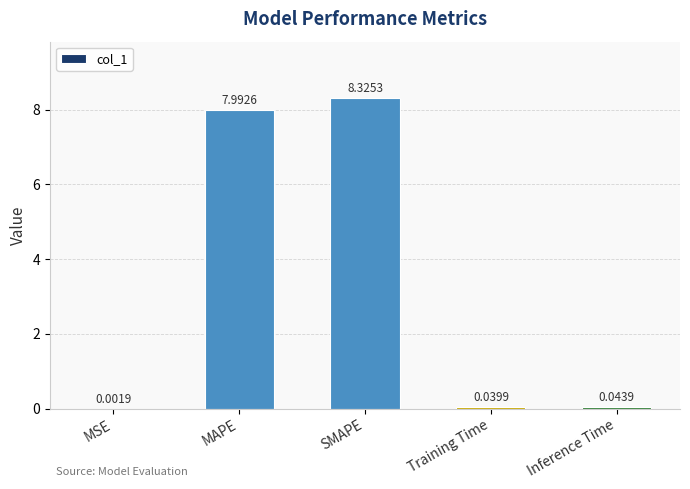

What is the average value?

3.3